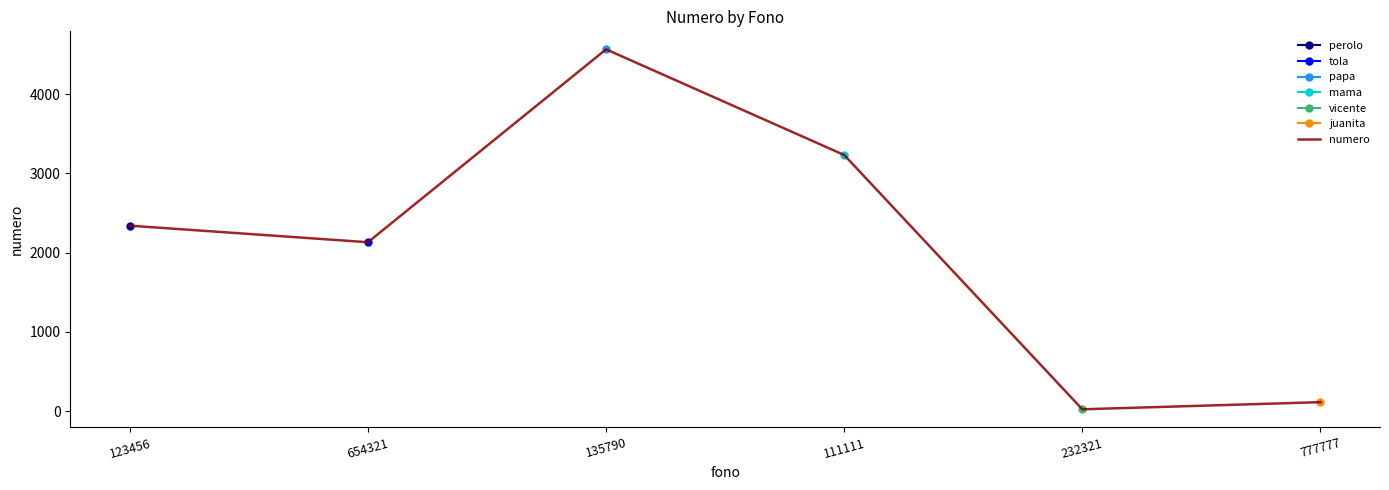

What is the difference between the values at 111111 and 777777?

3120